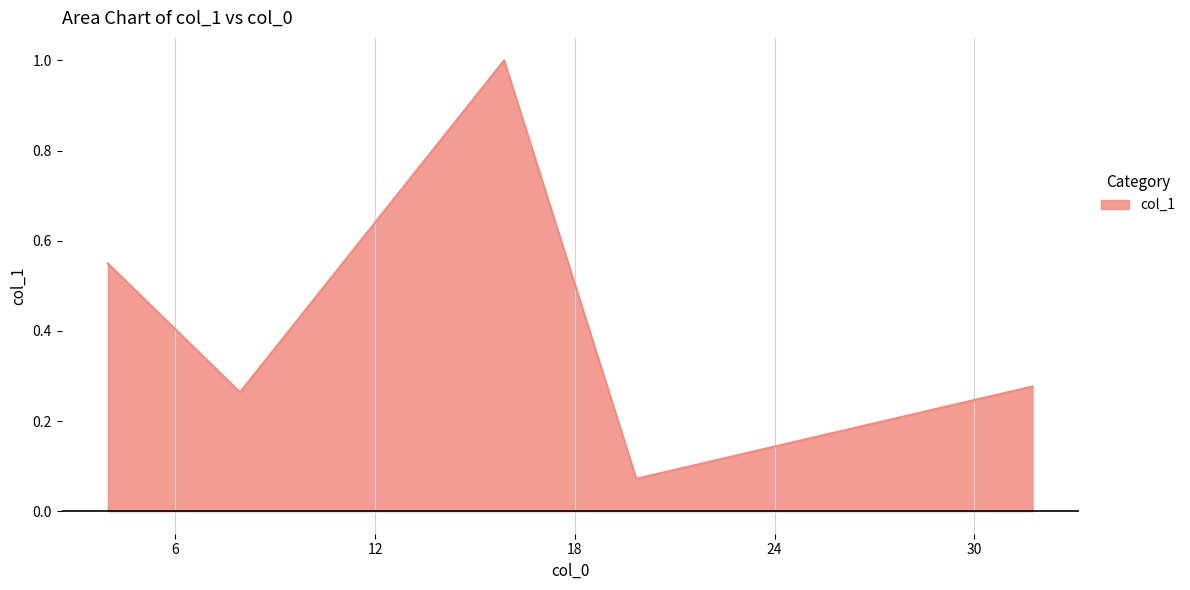

How many interior local valleys (lower than both neighbors) does the data have?

2